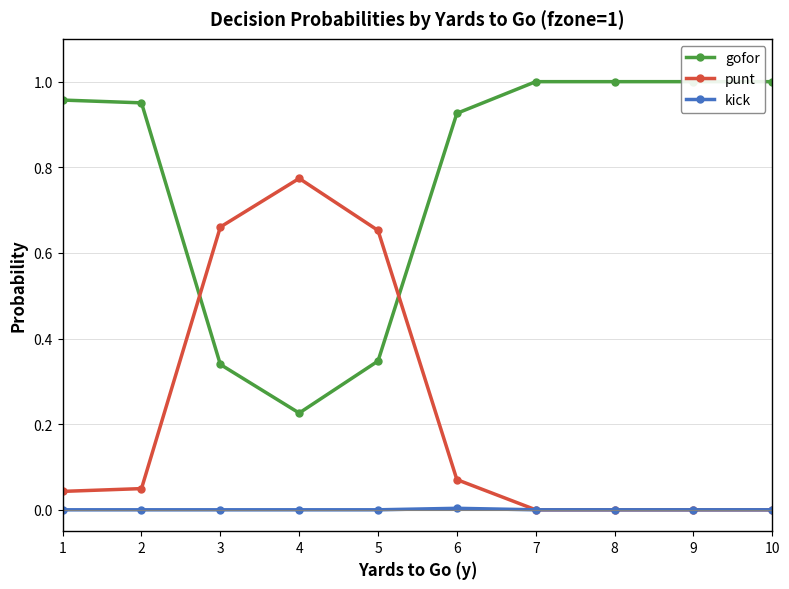

True or false: punt has a value of -0.3 at 9.

False